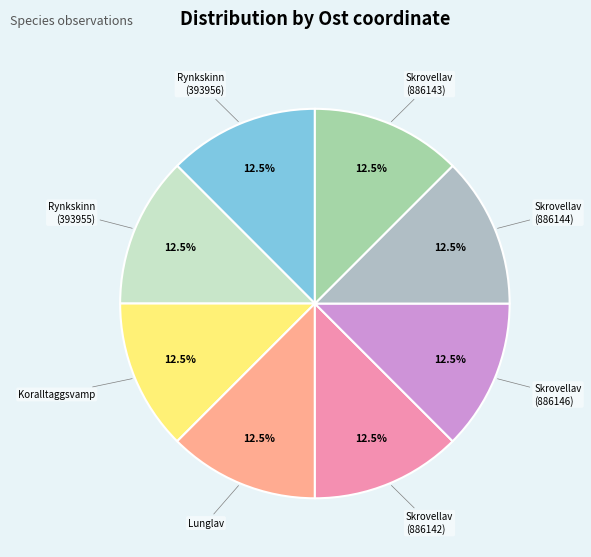

How many slices are in this pie chart?

8